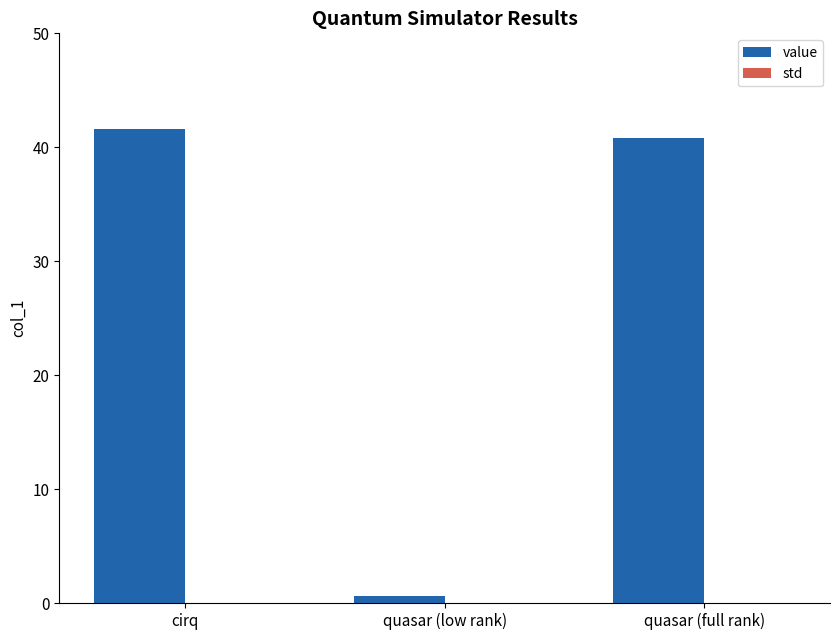

Does the chart contain stacked bars?

No